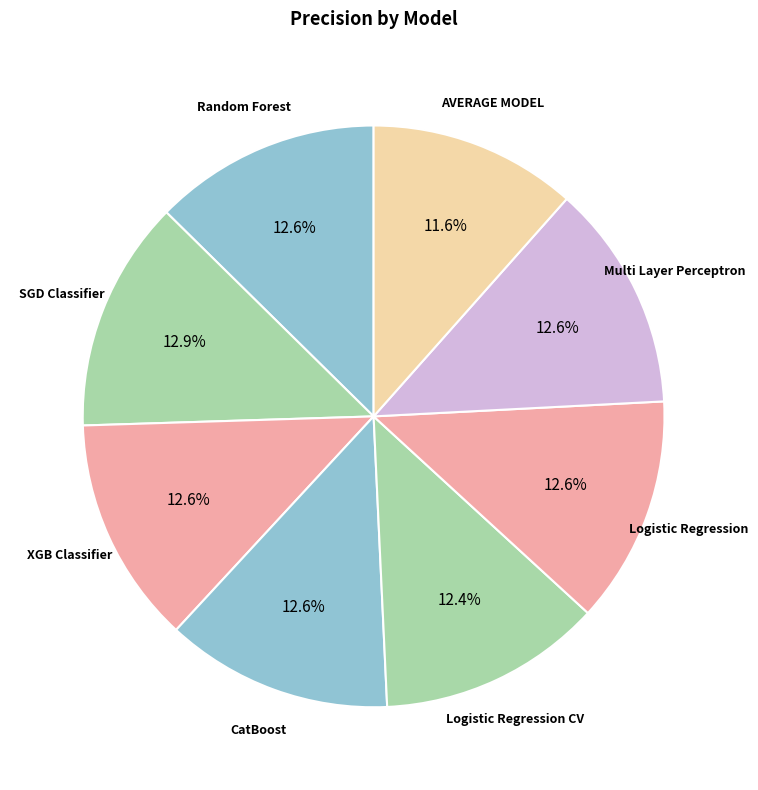

To the nearest percent, what percentage of the pie is Multi Layer Perceptron?

13%